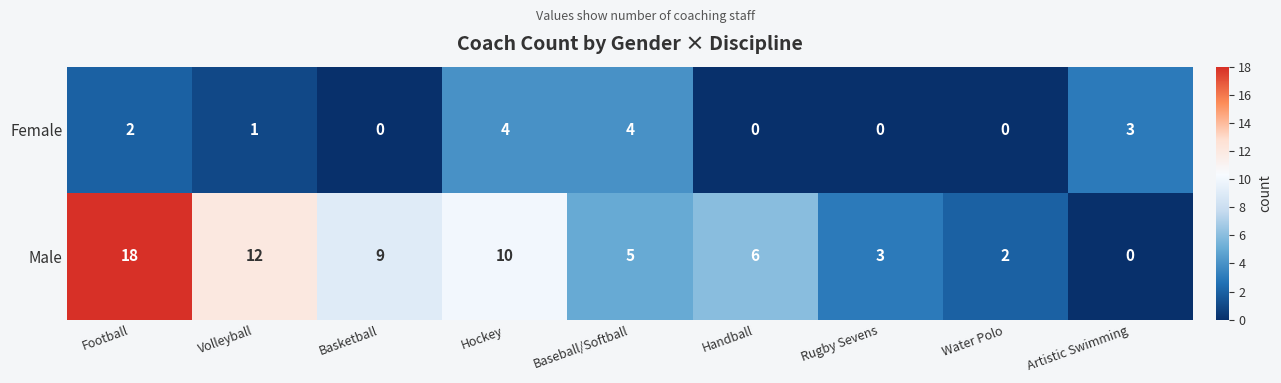

What is the greatest value displayed?

18